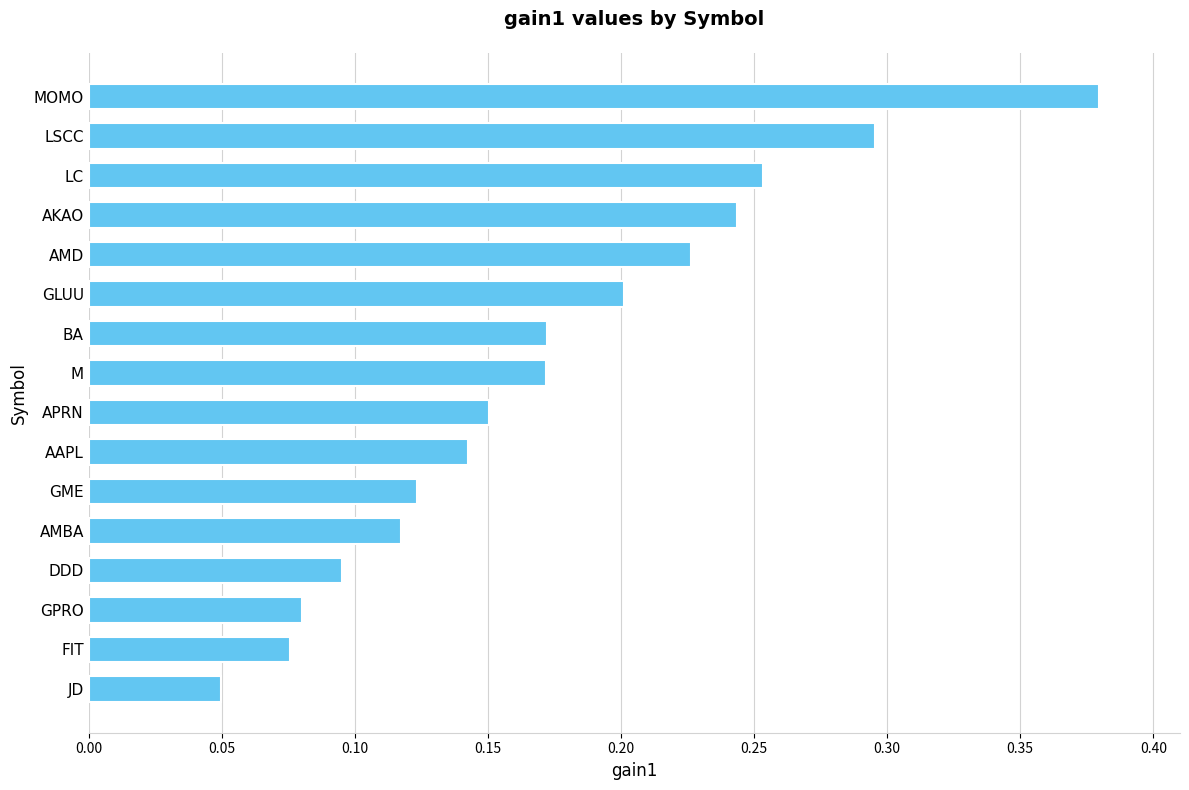

Is it true that the value at GLUU is 0.3?

False